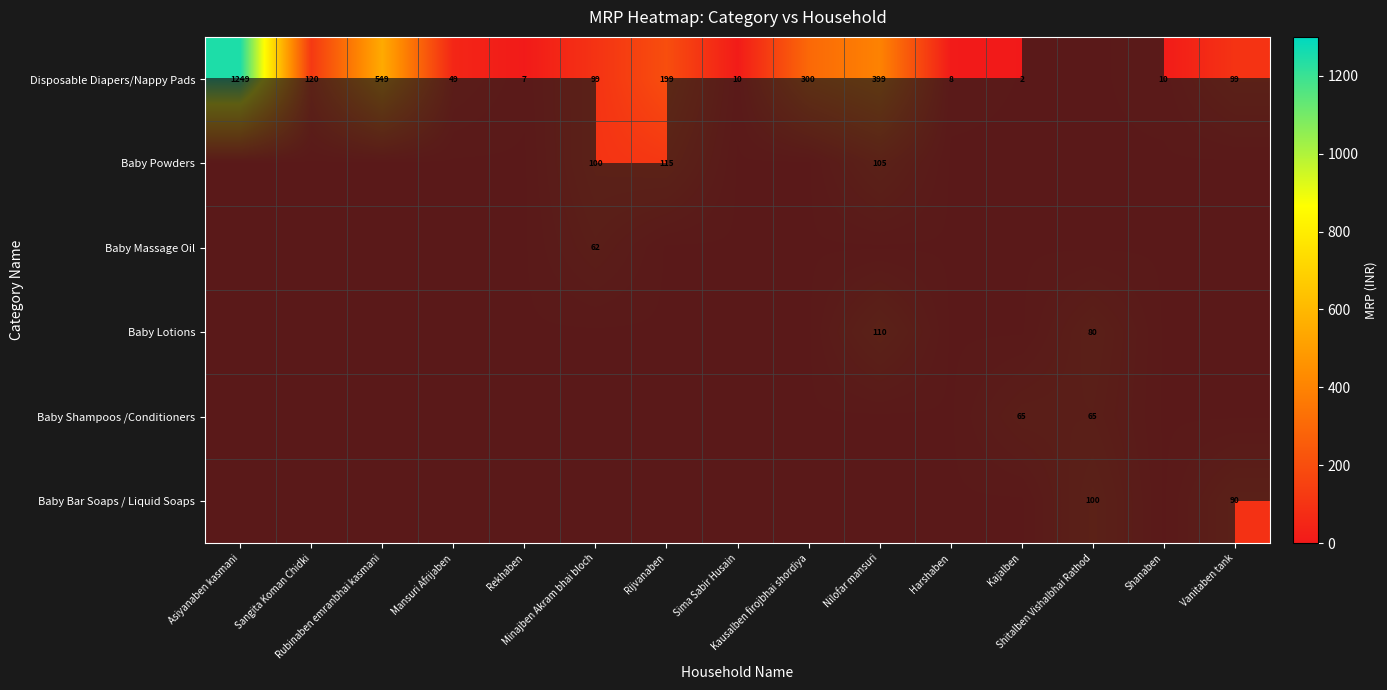

What is the average value of the Baby Lotions series?

12.7